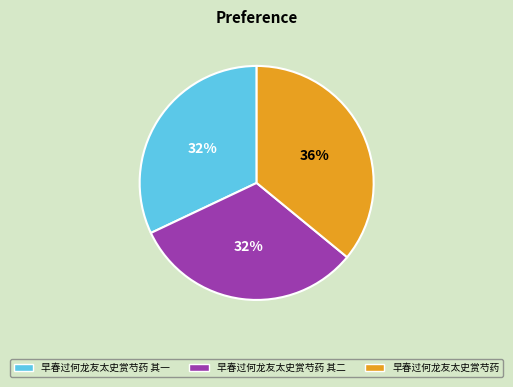

True or false: 早春过何龙友太史赏芍药 accounts for 36% of the total.

True